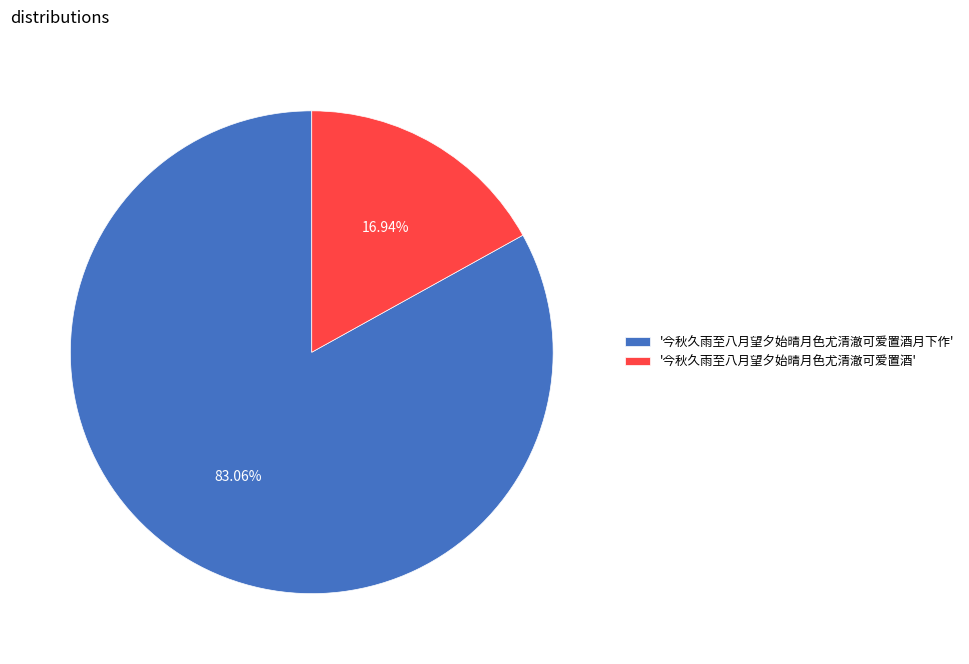

Which has a higher value, '今秋久雨至八月望夕始晴月色尤清澈可爱置酒' or '今秋久雨至八月望夕始晴月色尤清澈可爱置酒月下作'?

'今秋久雨至八月望夕始晴月色尤清澈可爱置酒月下作'